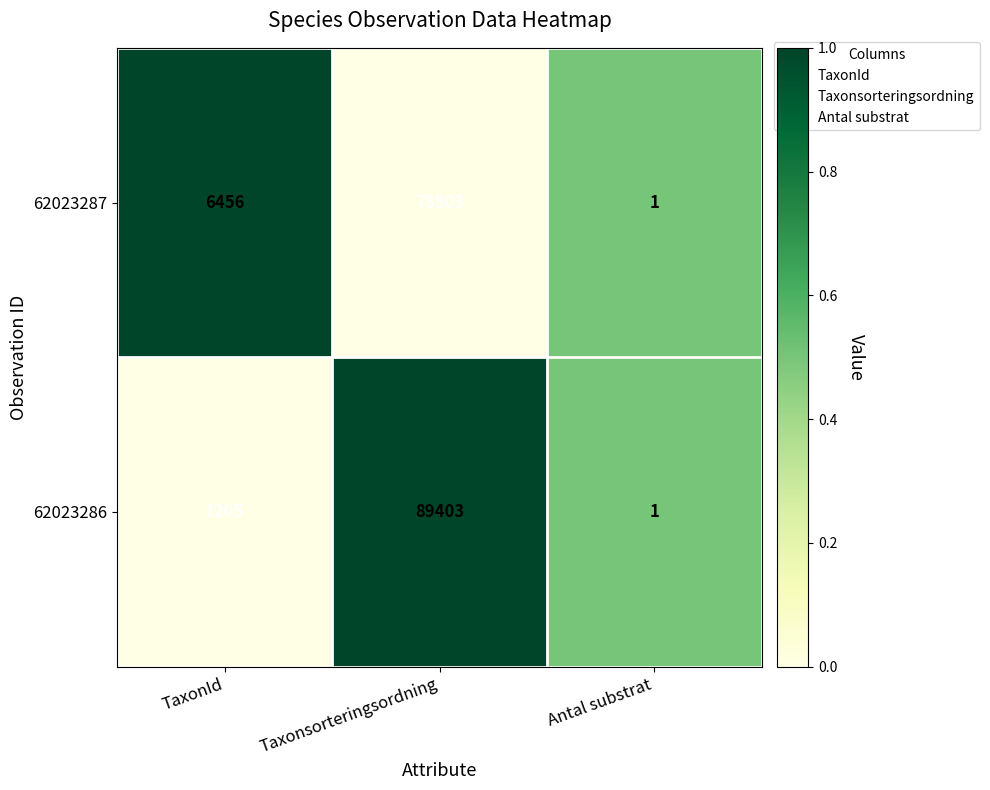

Rank the categories by 62023287 value from highest to lowest.

Taxonsorteringsordning, TaxonId, Antal substrat